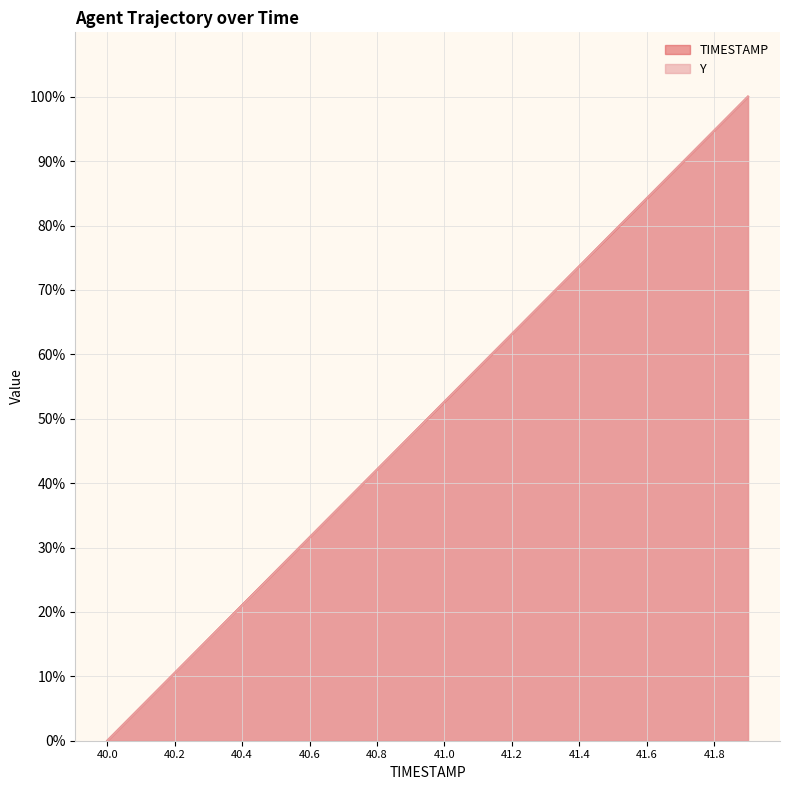

What is the total value across all series at 40.3?

31.5